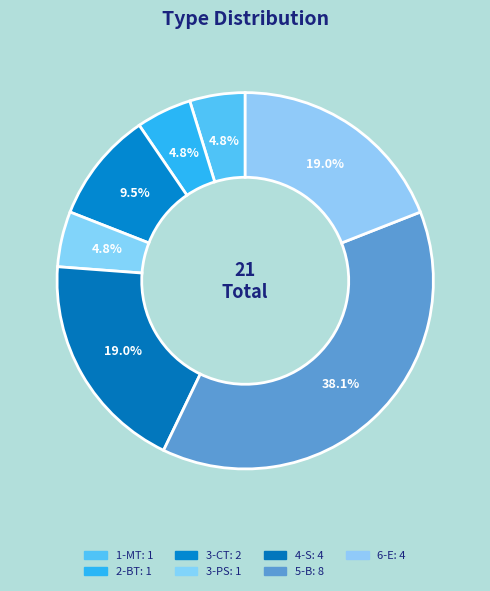

What is the change in value from 4-S to 5-B?

+4